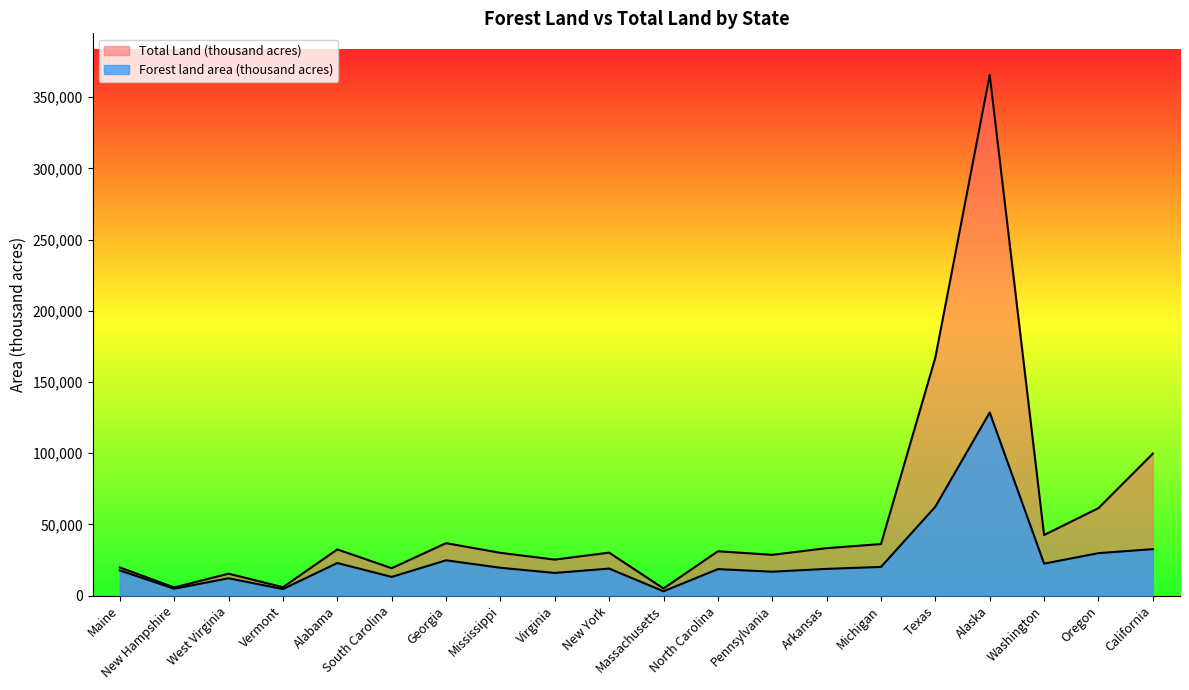

How many categories are shown in the chart?

20